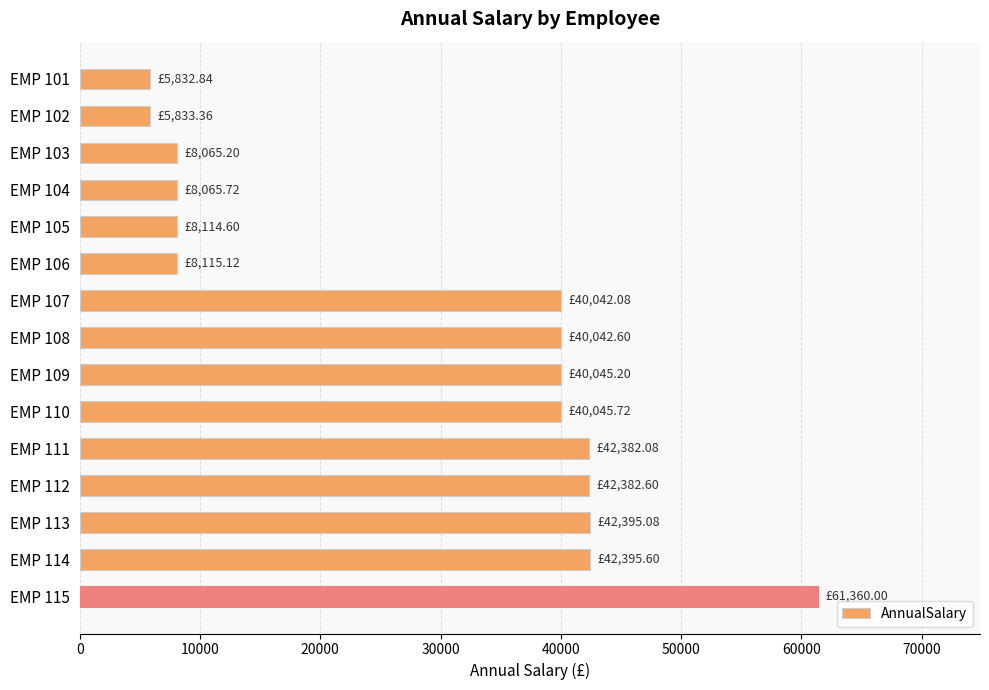

What is the maximum value shown in the chart?

61360.0